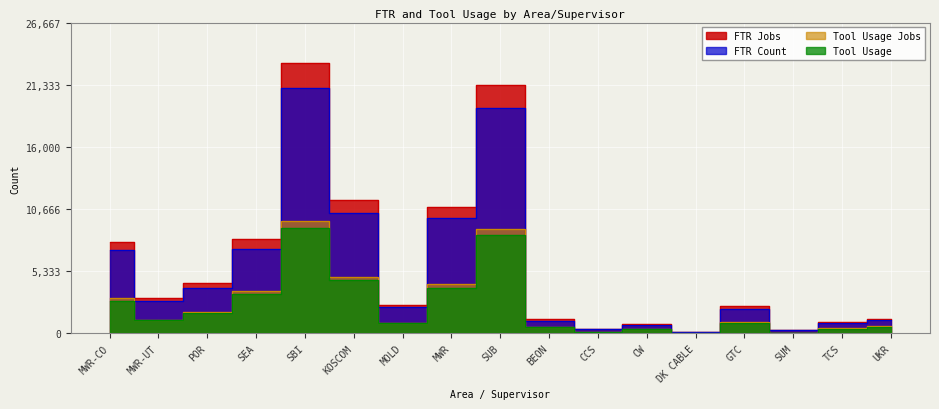

What position from the right is CCS?

7